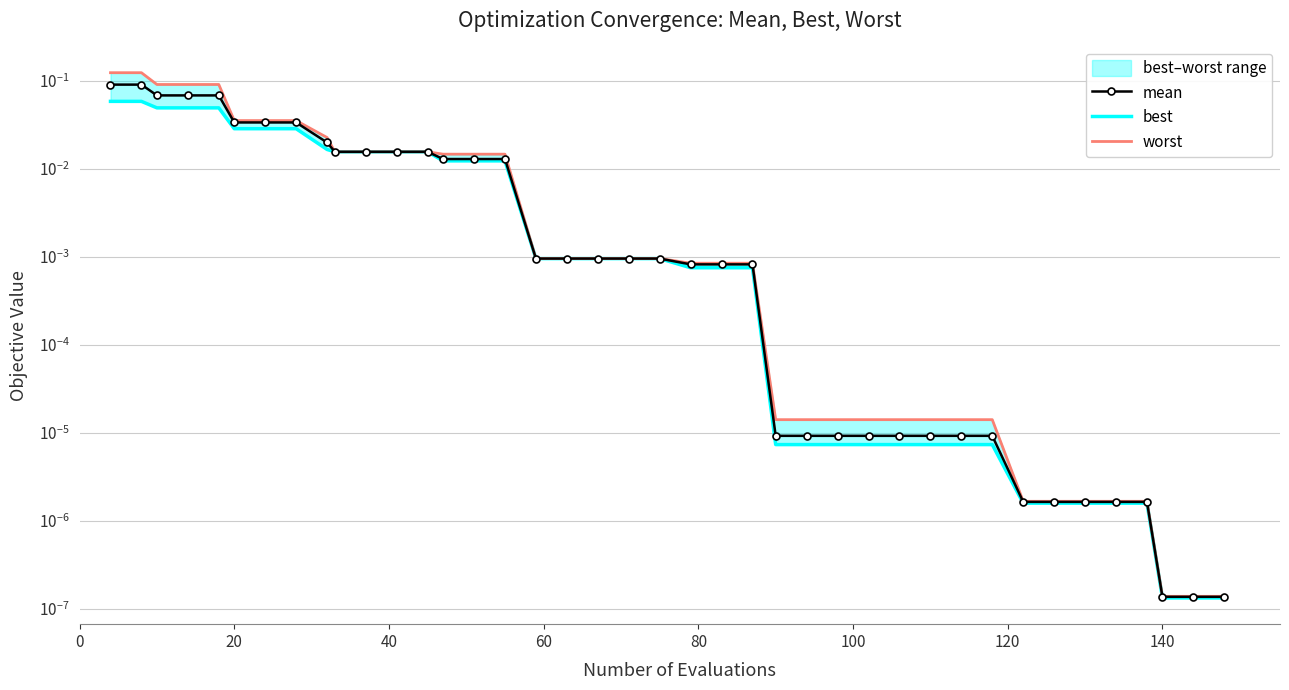

What is the sum of all best values?

0.5